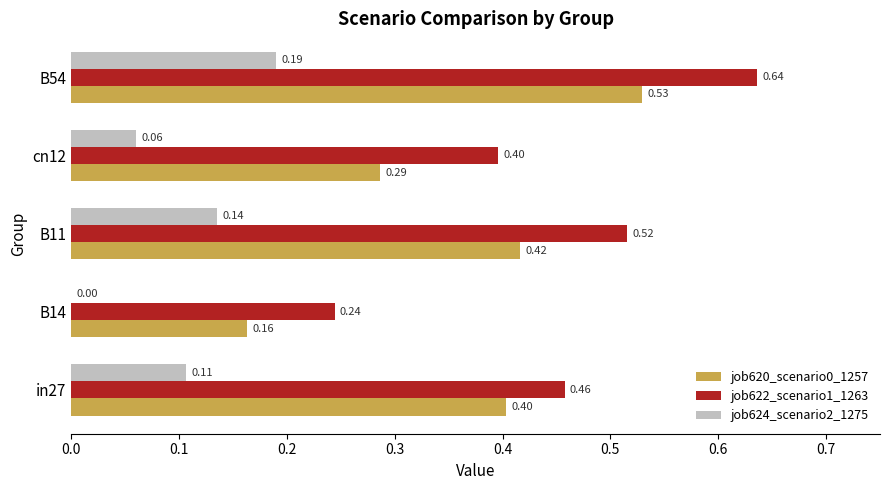

Which series changed the most between in27 and cn12?

job620_scenario0_1257